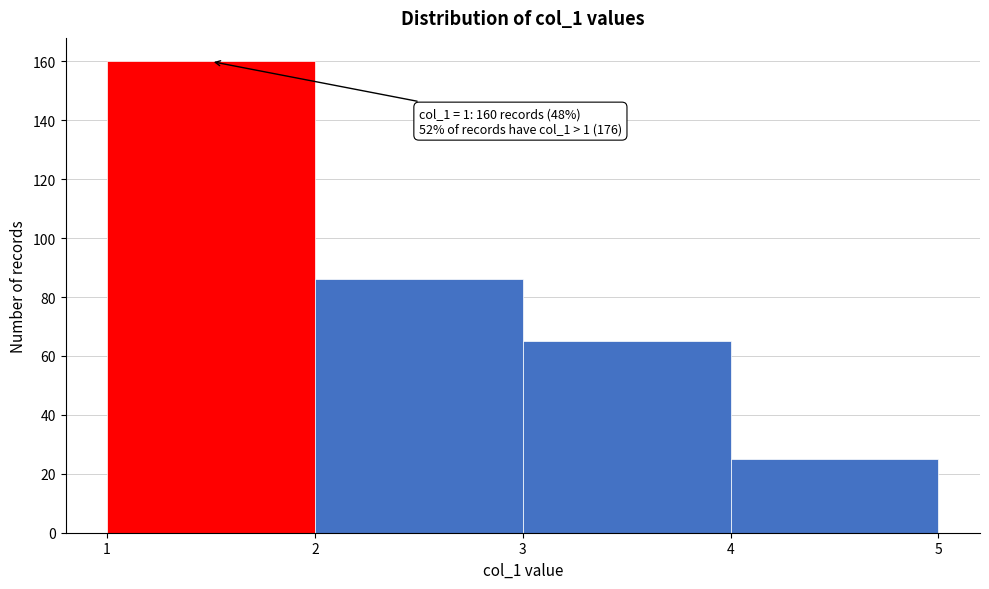

Over which range of the x-axis is the bar tallest?

1 to 2